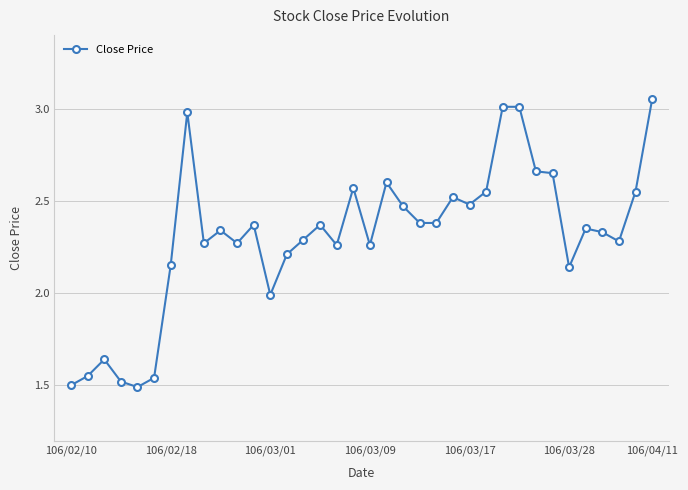

How many values exceed 2?

29